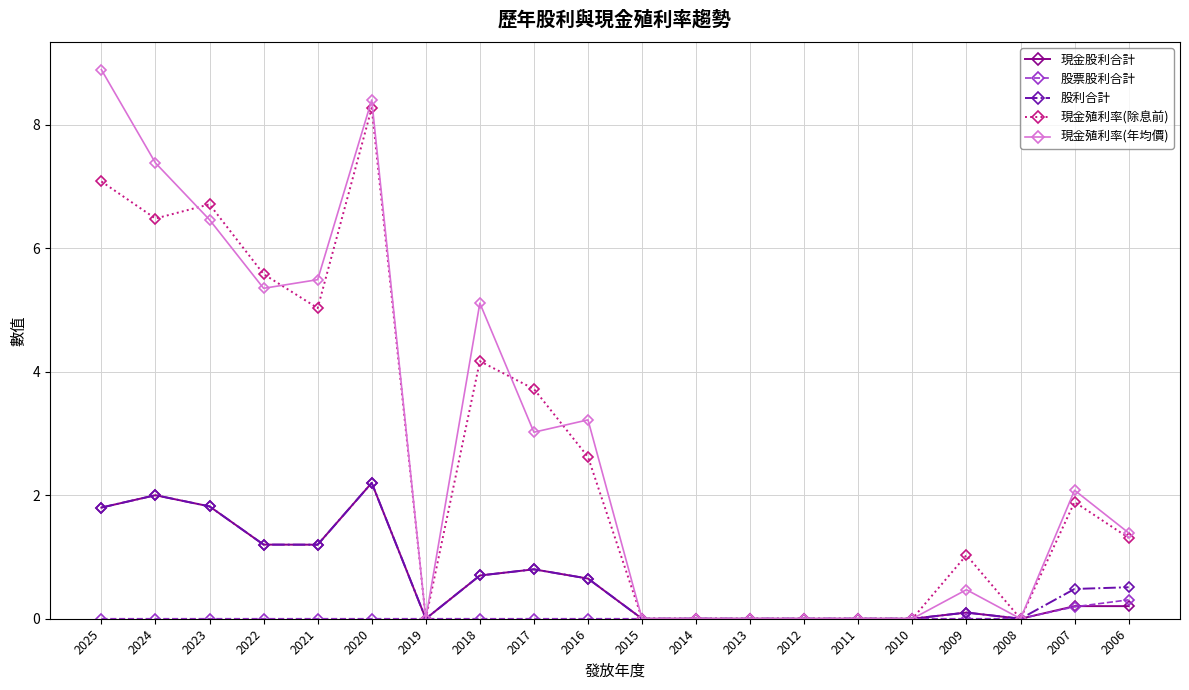

Is this an area chart (filled region under the line)?

No